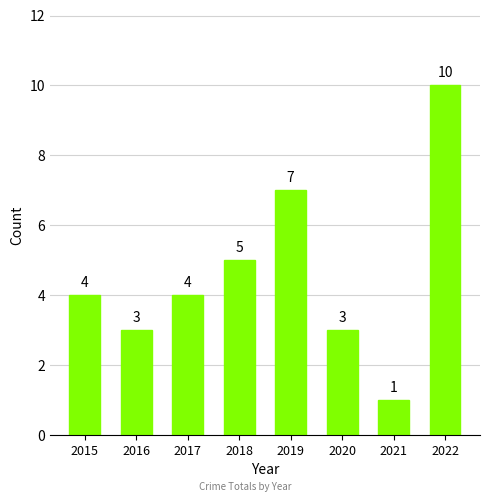

Reading left to right, extract all data points from this chart.

4	3	4	5	7	3	1	10